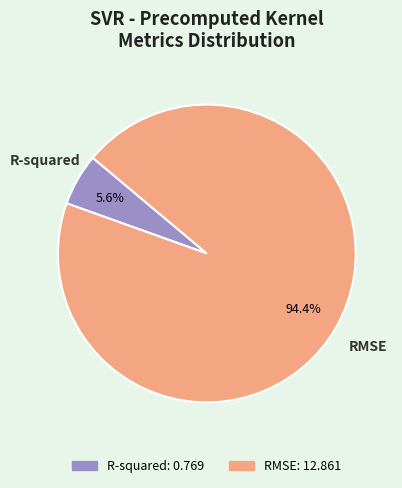

True or false: RMSE accounts for 94% of the total.

True